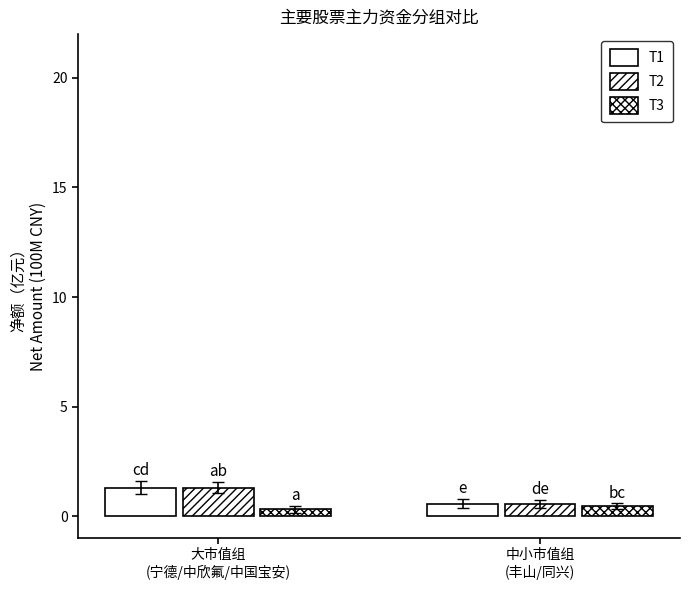

How many groups of bars are there?

2